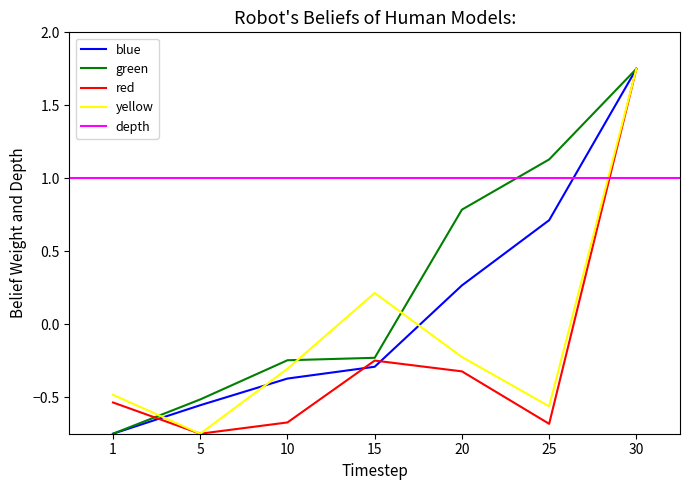

Between which two adjacent categories do currentAveragePriceHQ and Leve EXP first intersect?

1 and 5